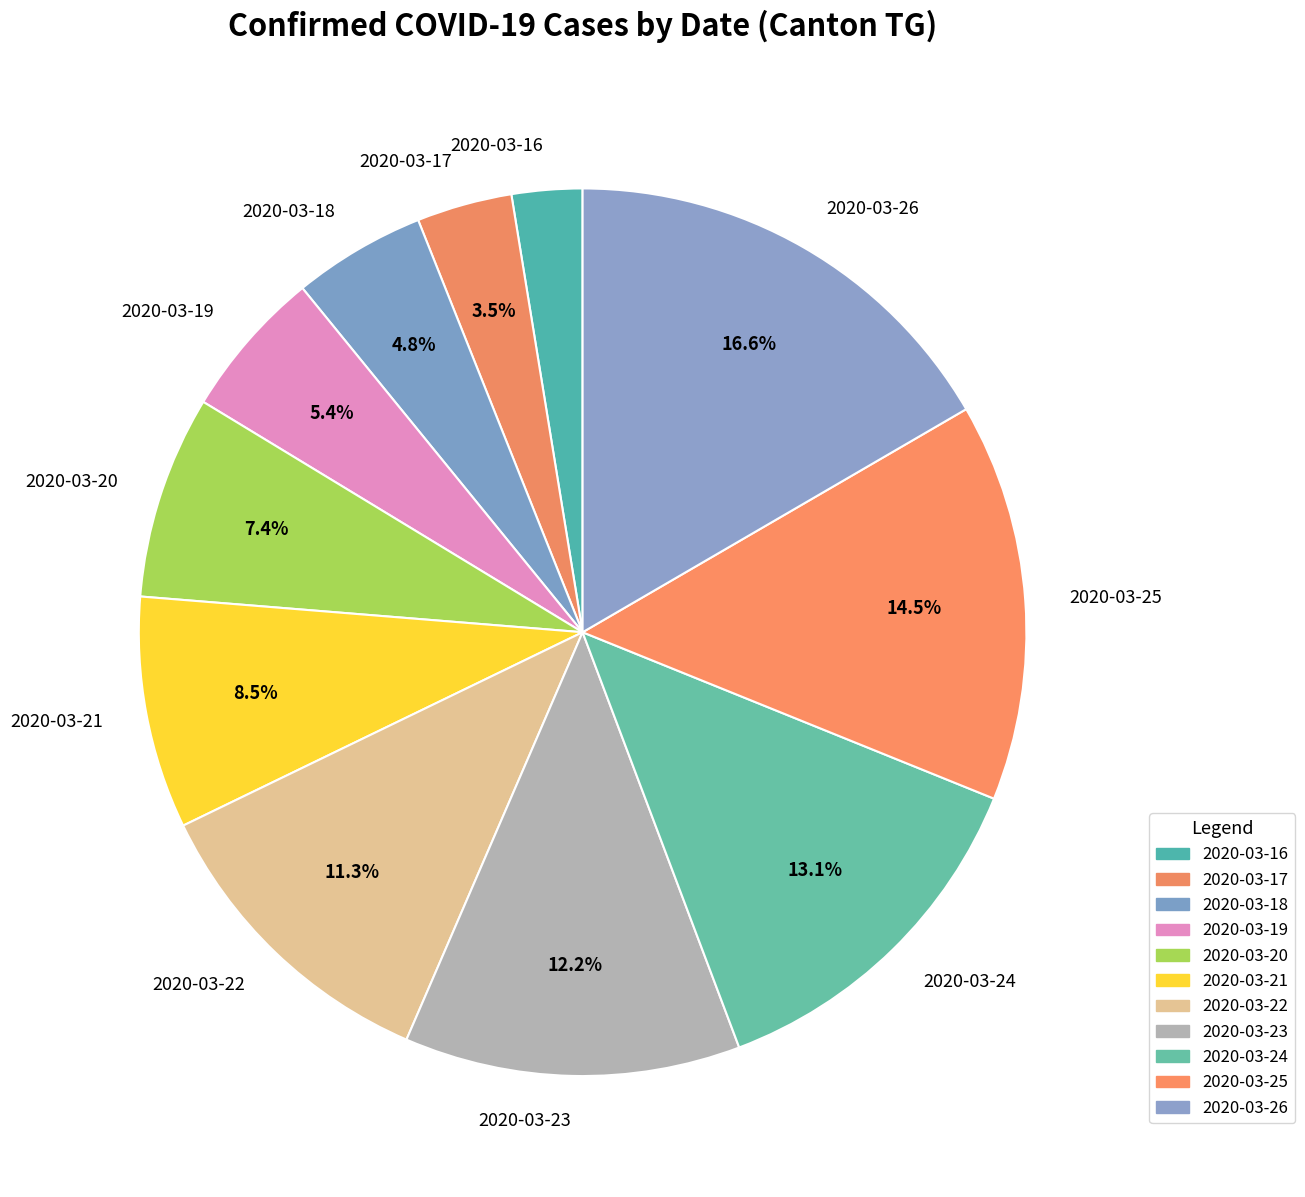

To the nearest percent, what is the difference between the 2020-03-18 and 2020-03-25 slice percentages?

10%